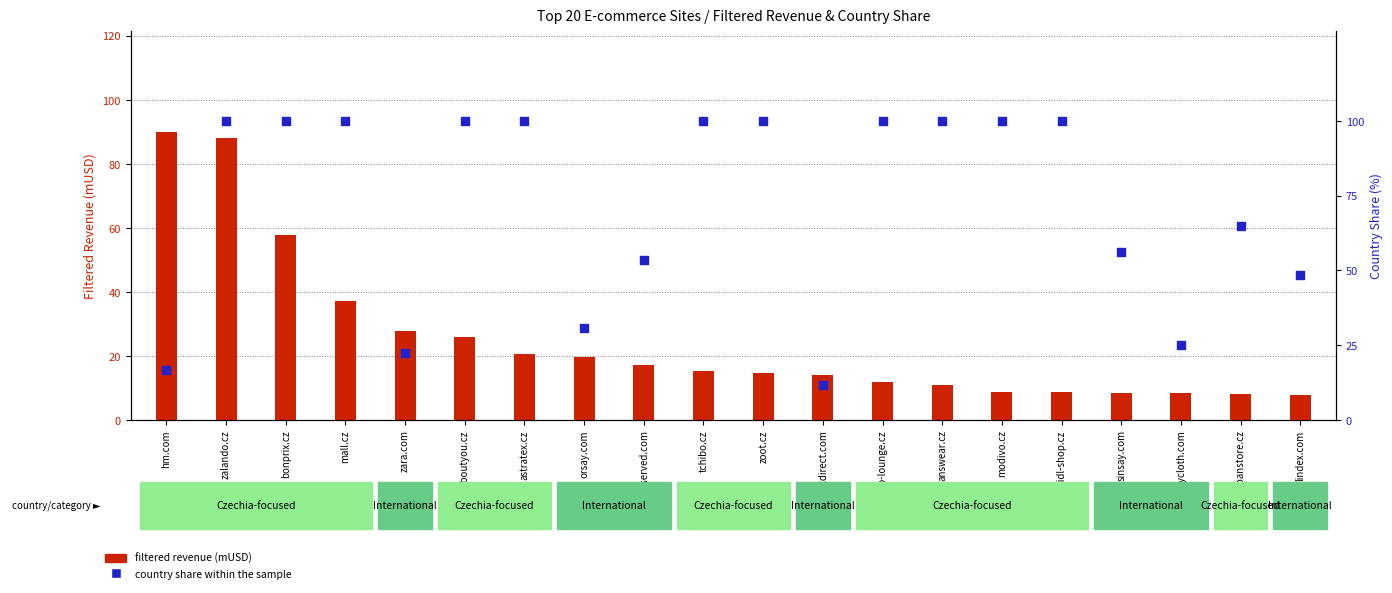

Which series reaches the maximum Y coordinate?

country share within the sample